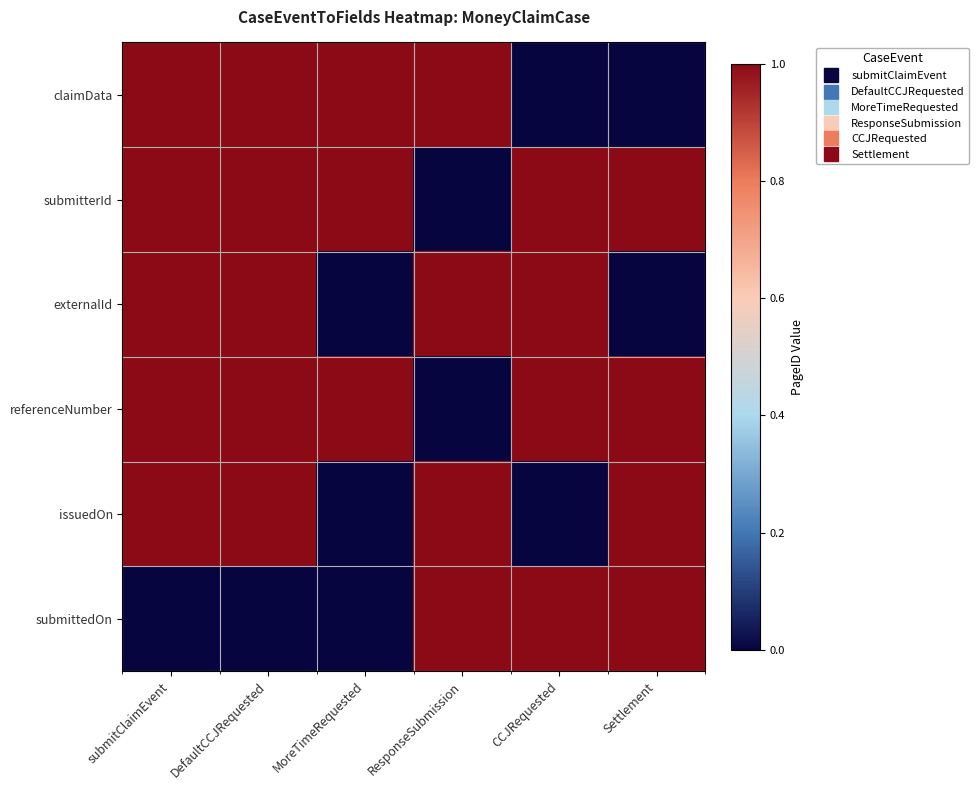

At which category is the sum across all series the highest?

submitClaimEvent